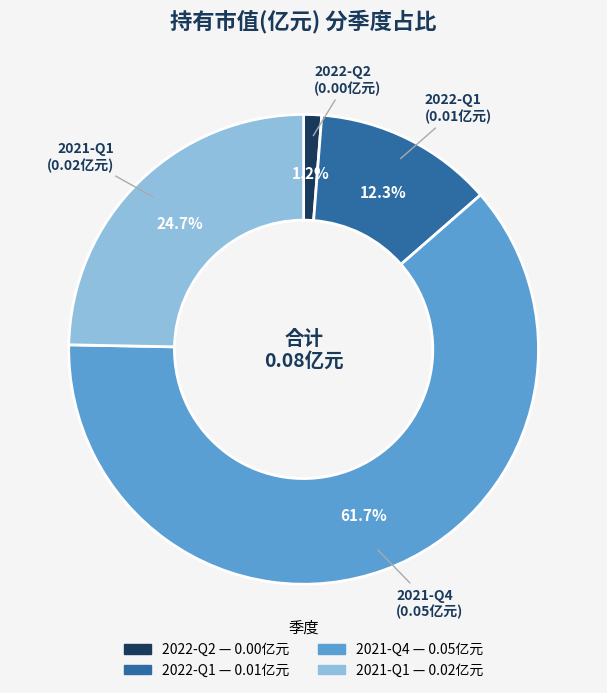

What percentage is NOT represented by 2022-Q2?

98.8%